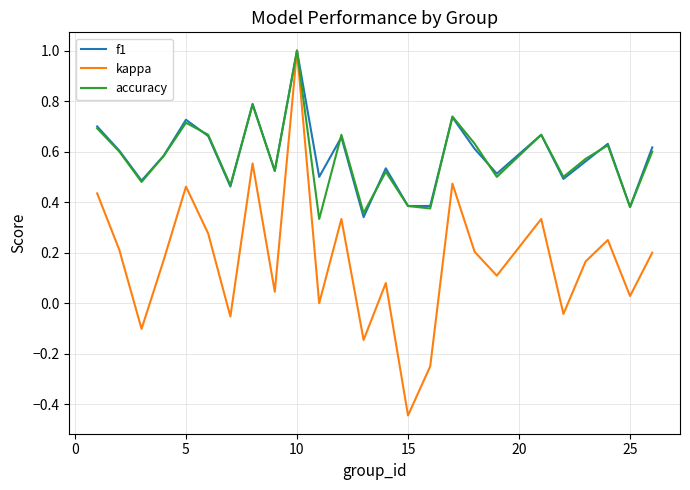

What is the maximum value for accuracy?

1.0